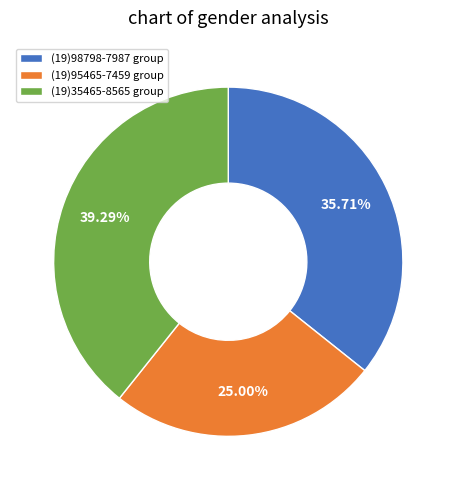

Is the sum of (19)35465-8565 group and (19)95465-7459 group greater than half?

Yes